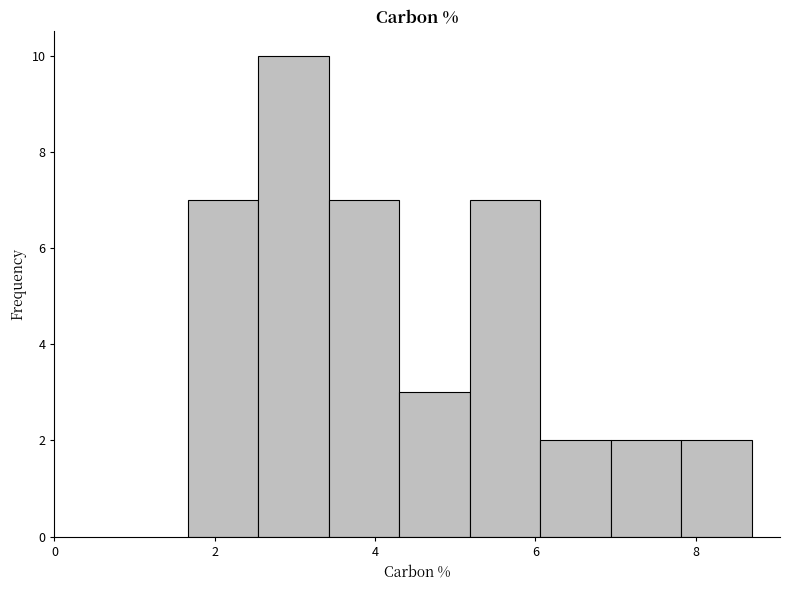

Reading left to right, list every bar in this chart as the range it spans on the x-axis followed by its height. Neither the bar edges nor the heights are printed on the chart, so give them approximately, as read against the axes.

1.6 to 2.6: 7
2.6 to 3.4: 10
3.4 to 4.4: 7
4.4 to 5.2: 3
5.2 to 6.0: 7
6.0 to 7.0: 2
7.0 to 7.8: 2
7.8 to 8.8: 2